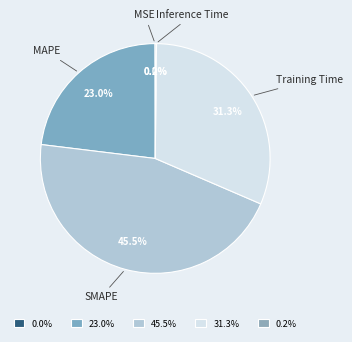

To the nearest percent, what portion does Training Time represent?

31%